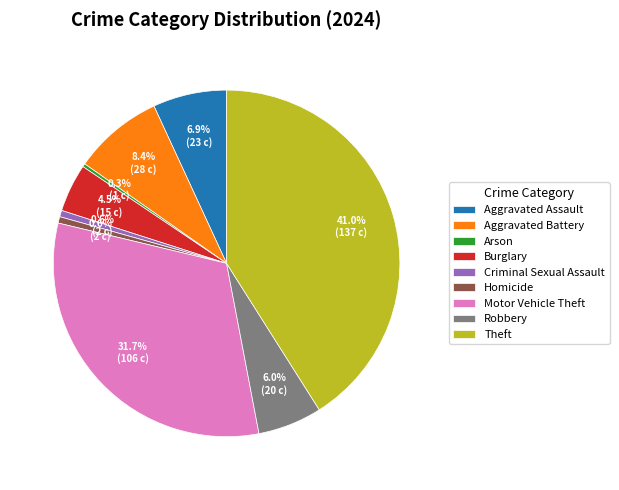

True or false: Homicide accounts for 11% of the total.

False